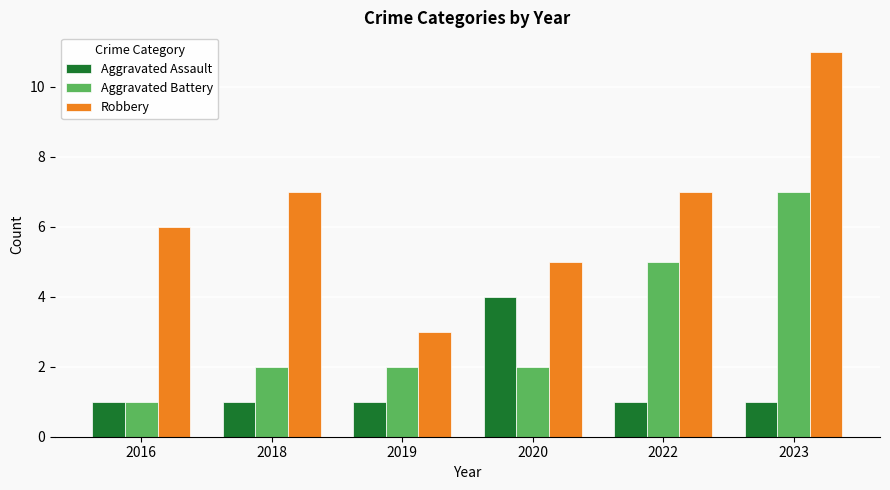

Rank the series at 2019 from lowest to highest value.

Aggravated Assault, Aggravated Battery, Robbery